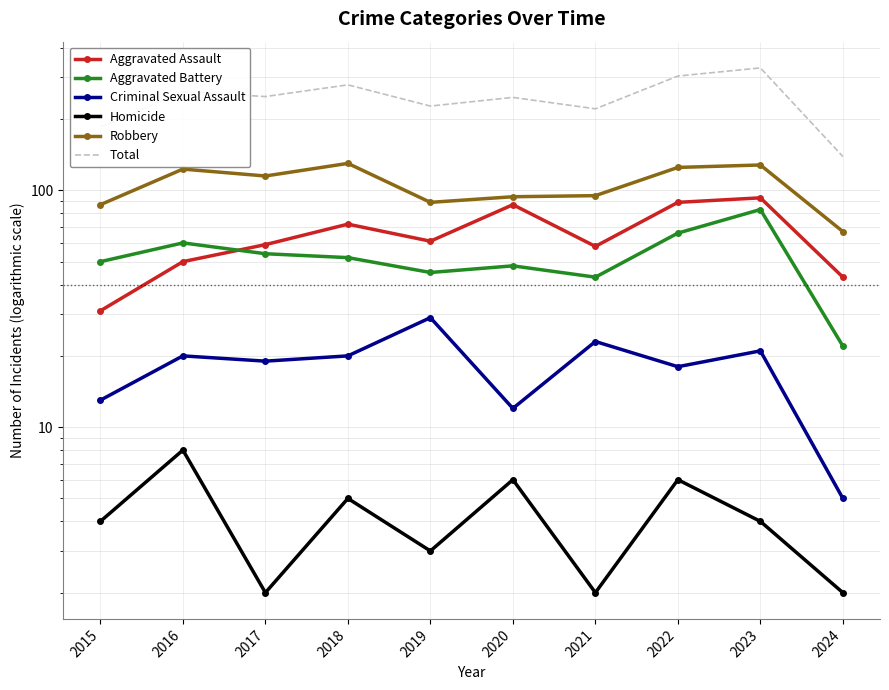

True or false: Robbery and Aggravated Battery intersect in this chart.

False